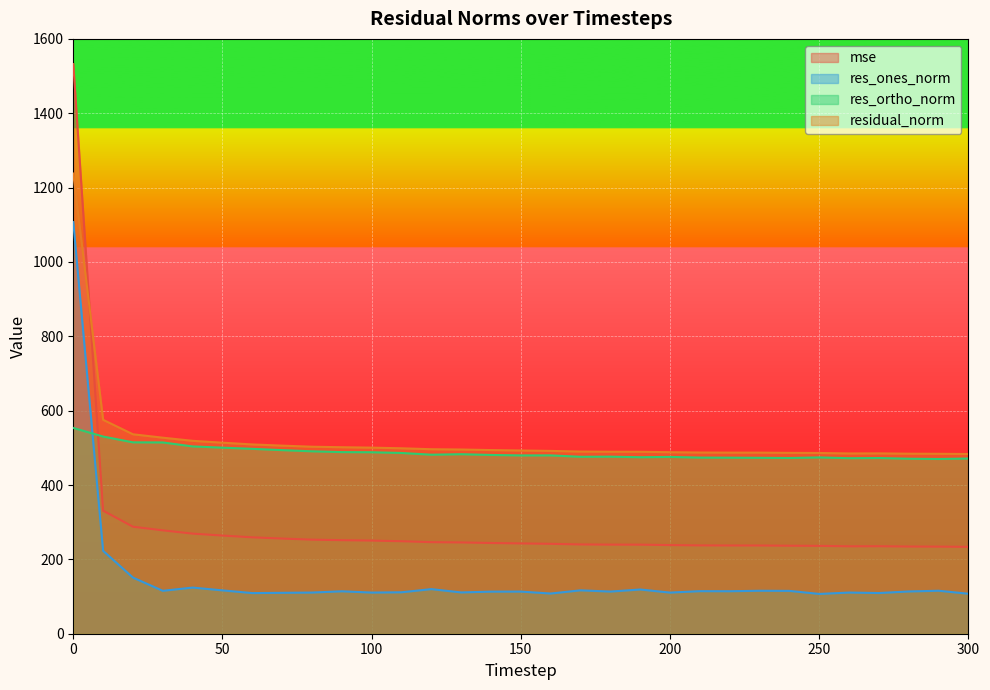

Read the res_ones_norm value at 270.

109.5